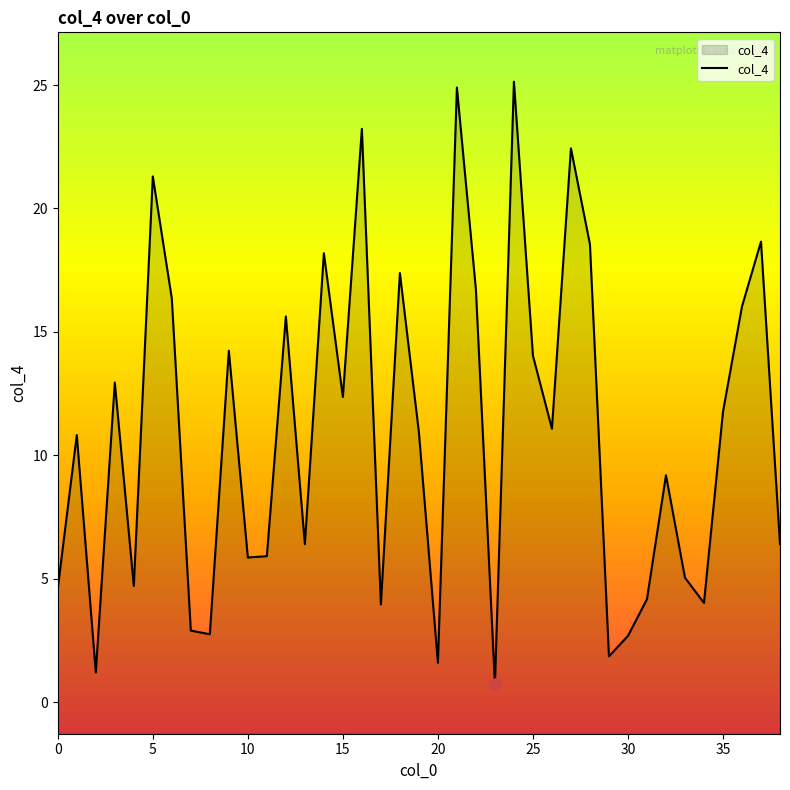

What is the approximate value at 19?

10.9